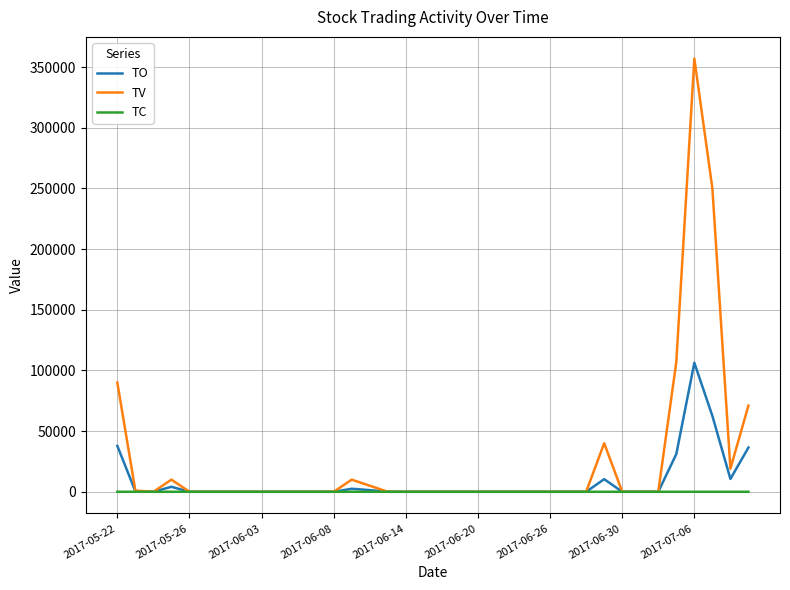

Rank the series by their maximum value, from highest to lowest.

TV, TO, TC